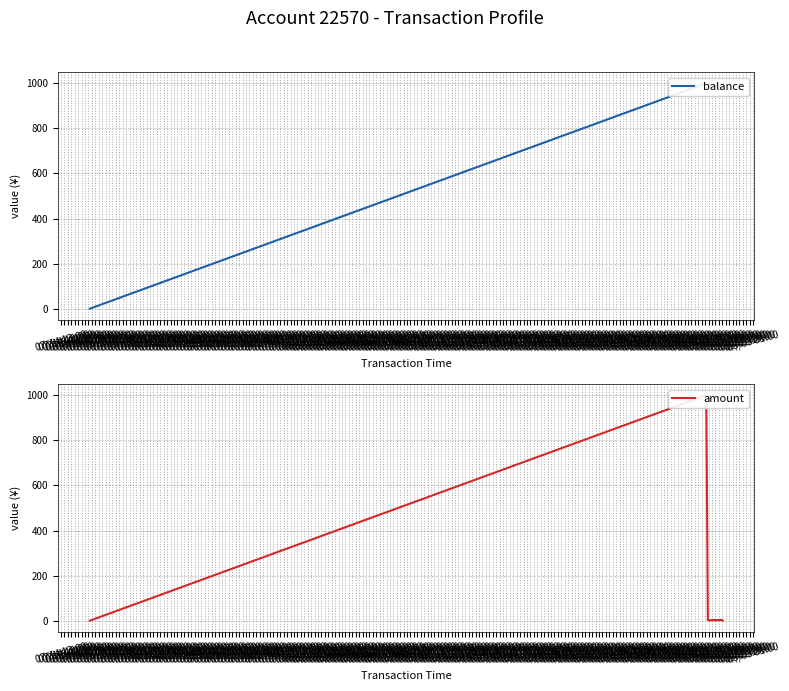

Which series has the widest spread of values?

balance